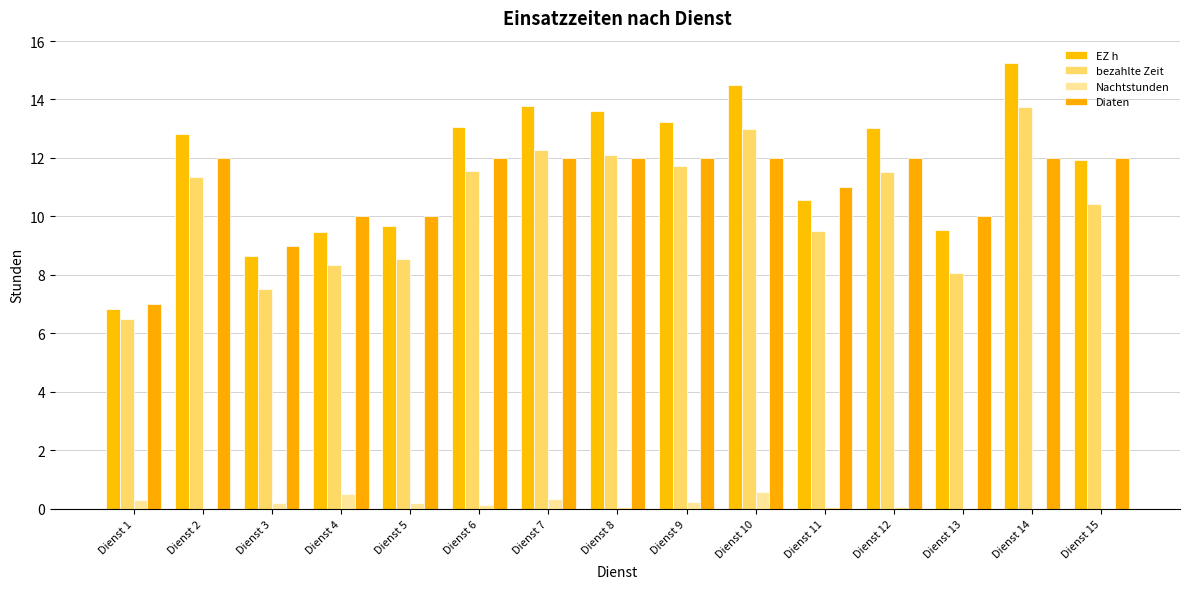

Is it true that EZ h equals 3.4 at Dienst 1?

False